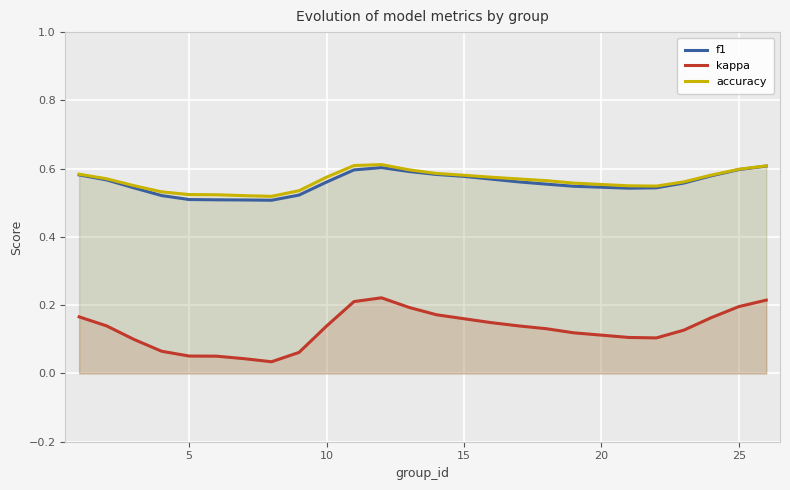

True or false: accuracy and f1 cross at least once.

False